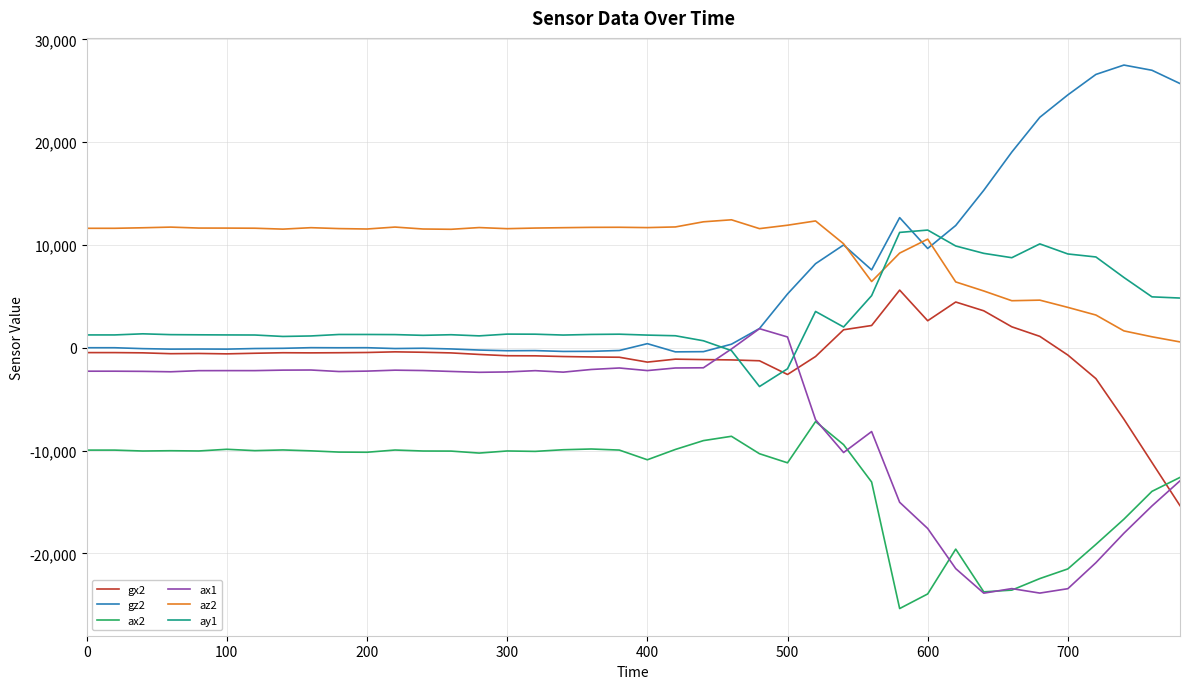

Which series has the largest total across all categories?

az2